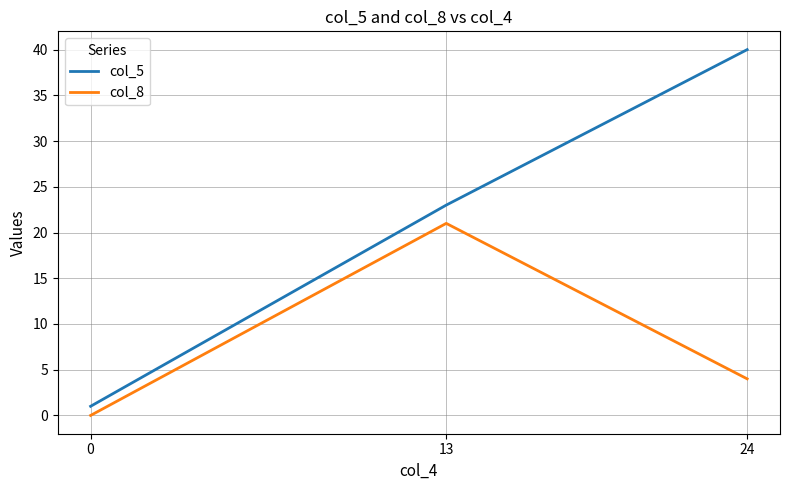

What is the difference between the second highest and minimum values in the col_8 series?

4